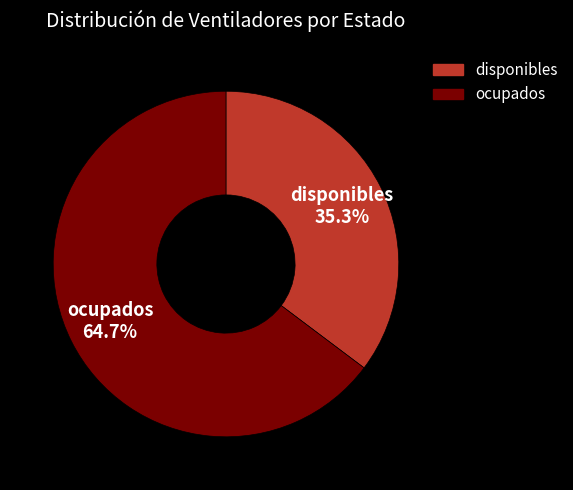

Which has a higher value, disponibles or ocupados?

ocupados